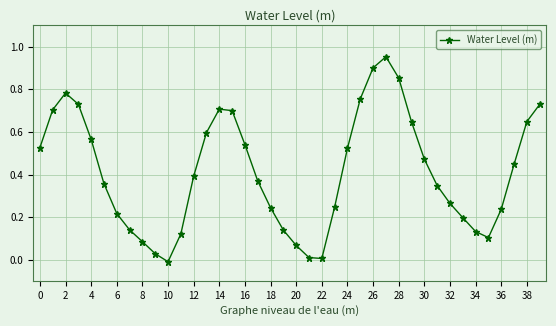

How many interior local valleys (lower than both neighbors) does the data have?

3